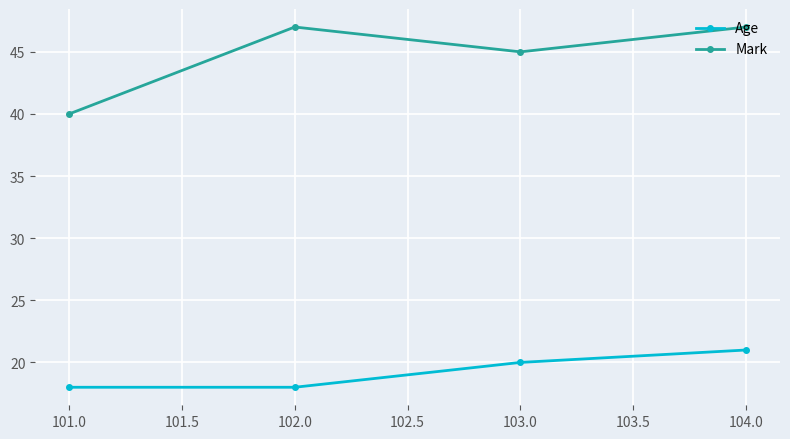

What is the greatest value displayed?

47